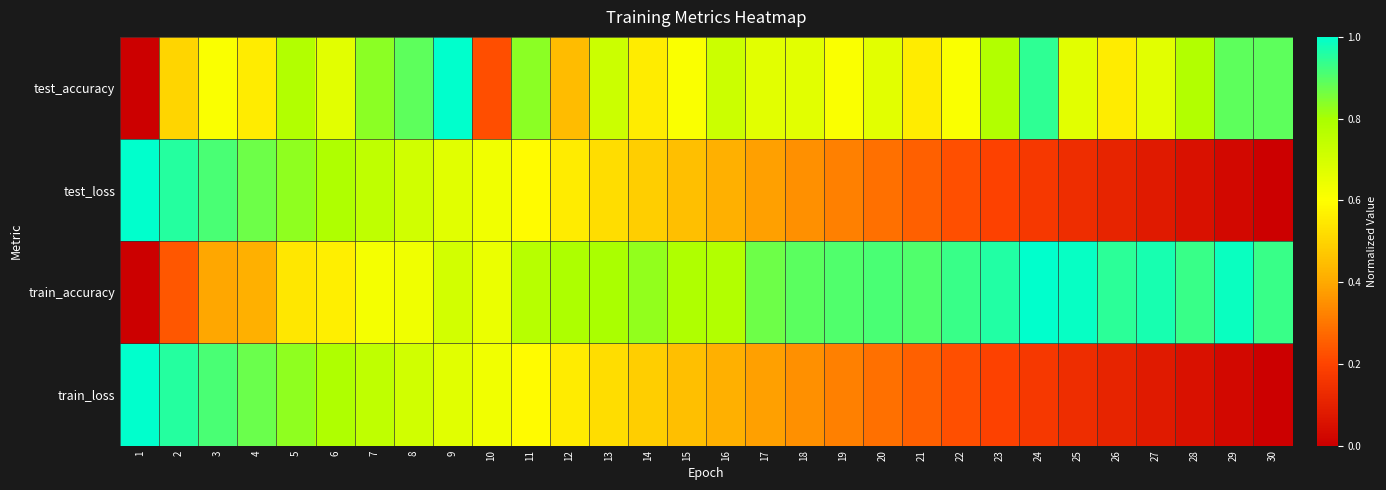

How many categories are shown in the chart?

30